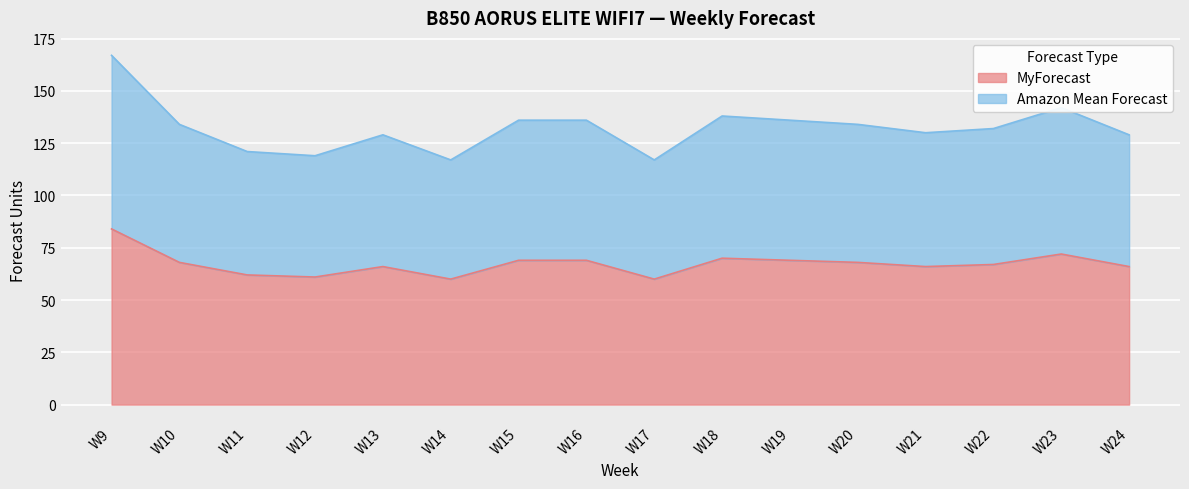

What is the minimum value shown in the chart?

60